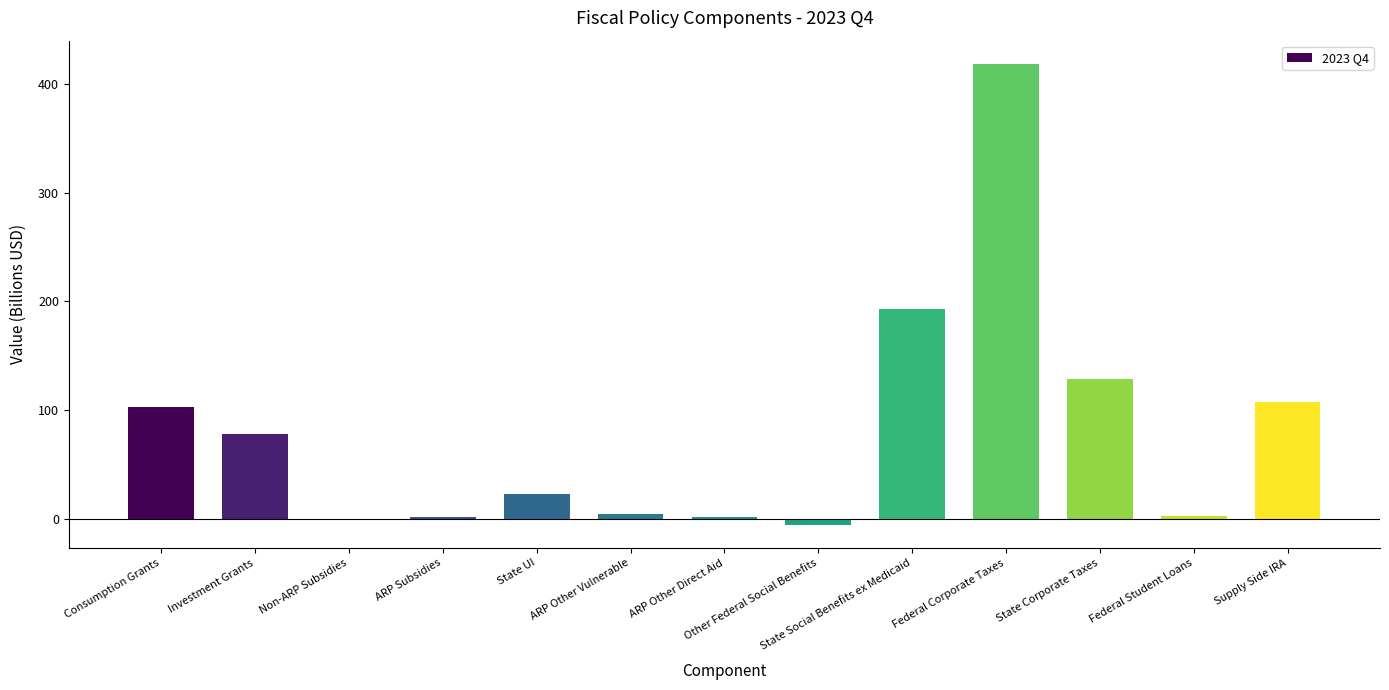

What is the maximum value shown in the chart?

418.7